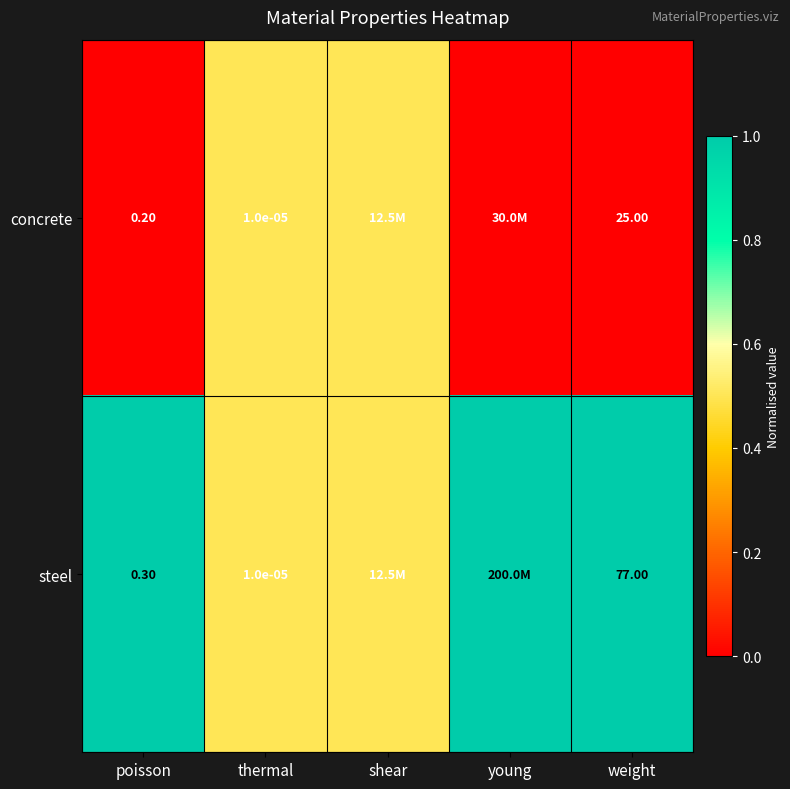

Rank the series by their average value, from lowest to highest.

concrete, steel